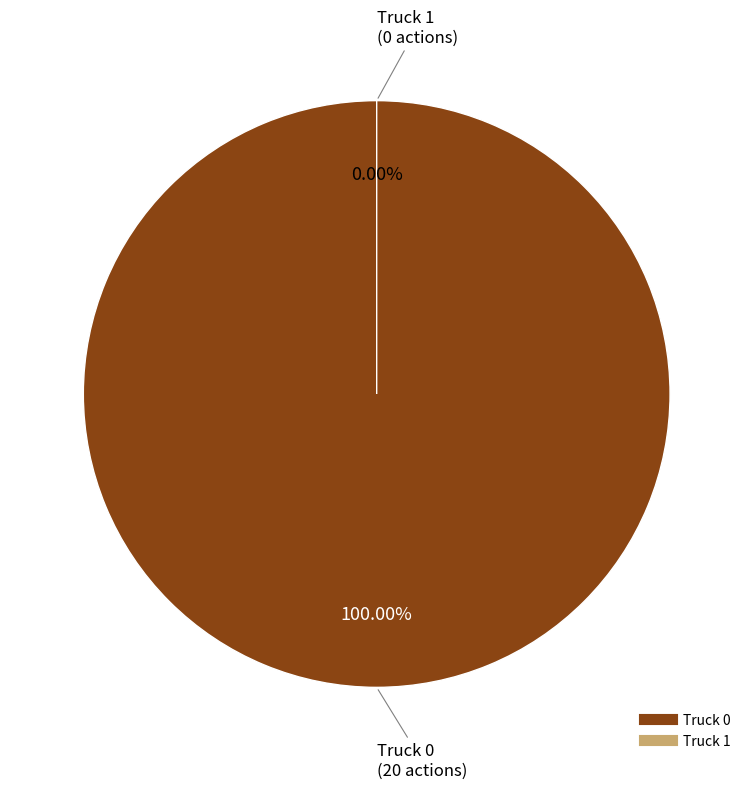

How many slices are in this pie chart?

2